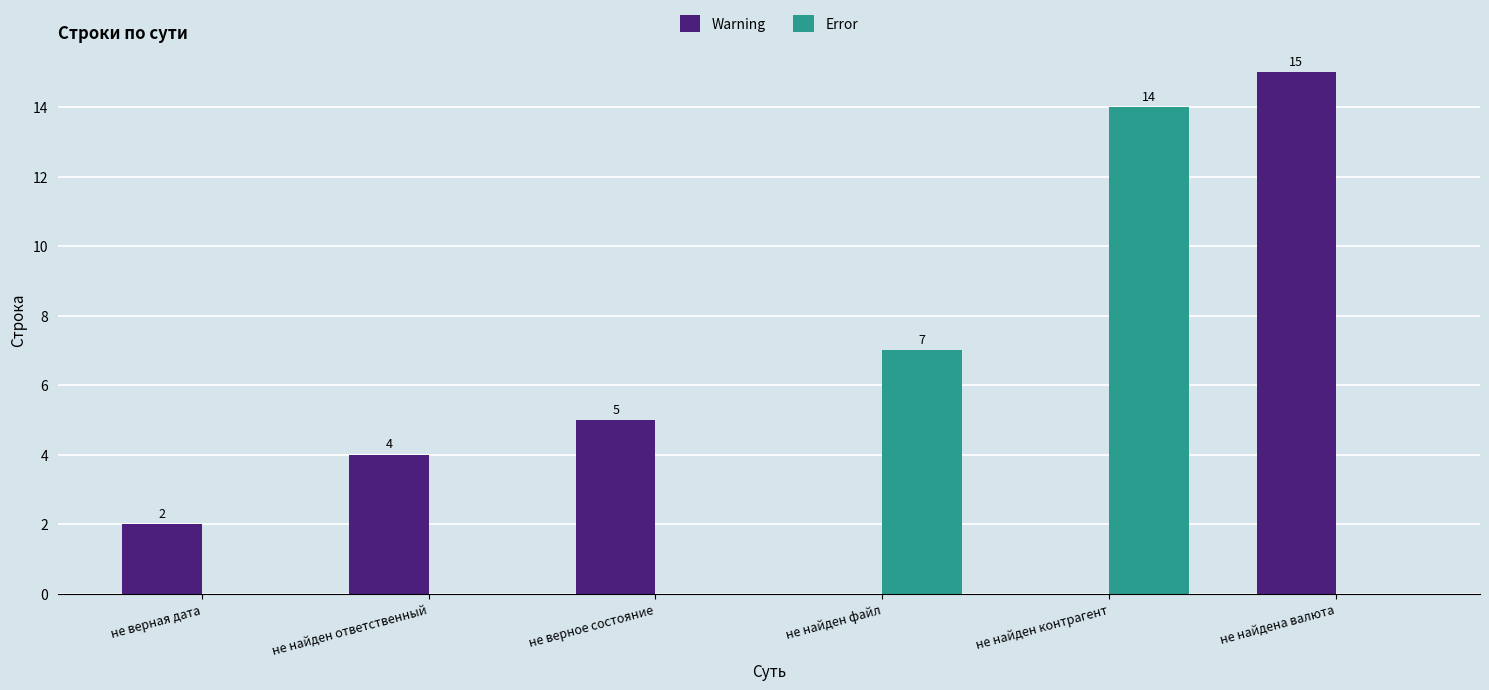

How many Error values are between 0 and 7?

5